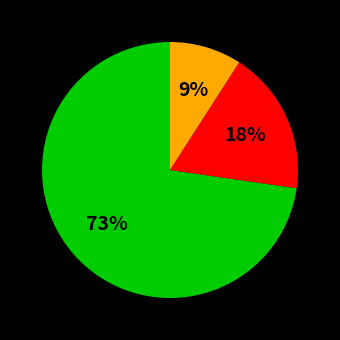

To the nearest percent, what is the average slice percentage?

33%